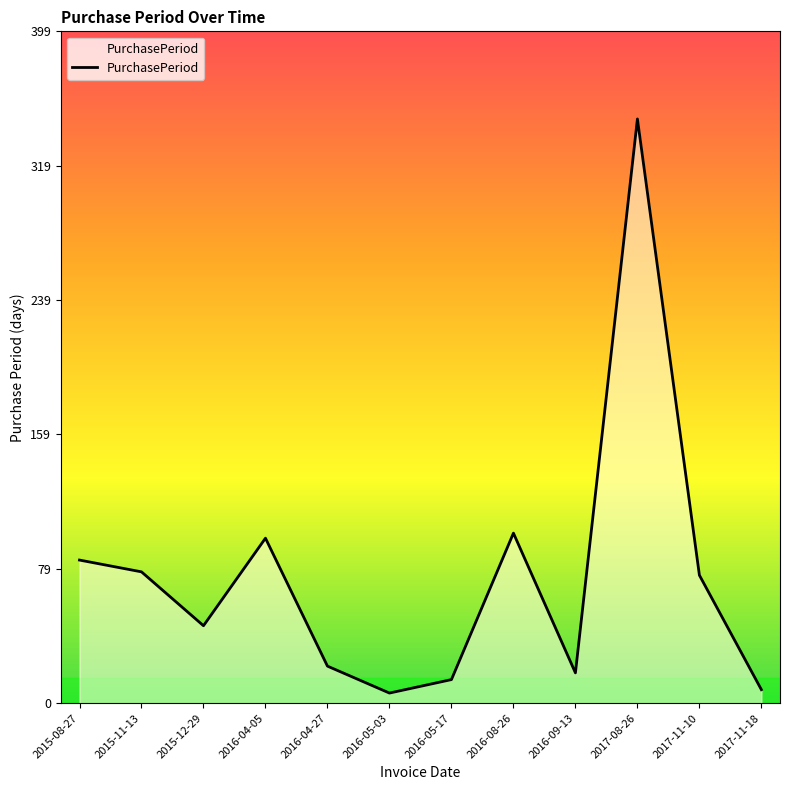

What is the difference between the values at 2015-08-27 and 2017-11-10?

9